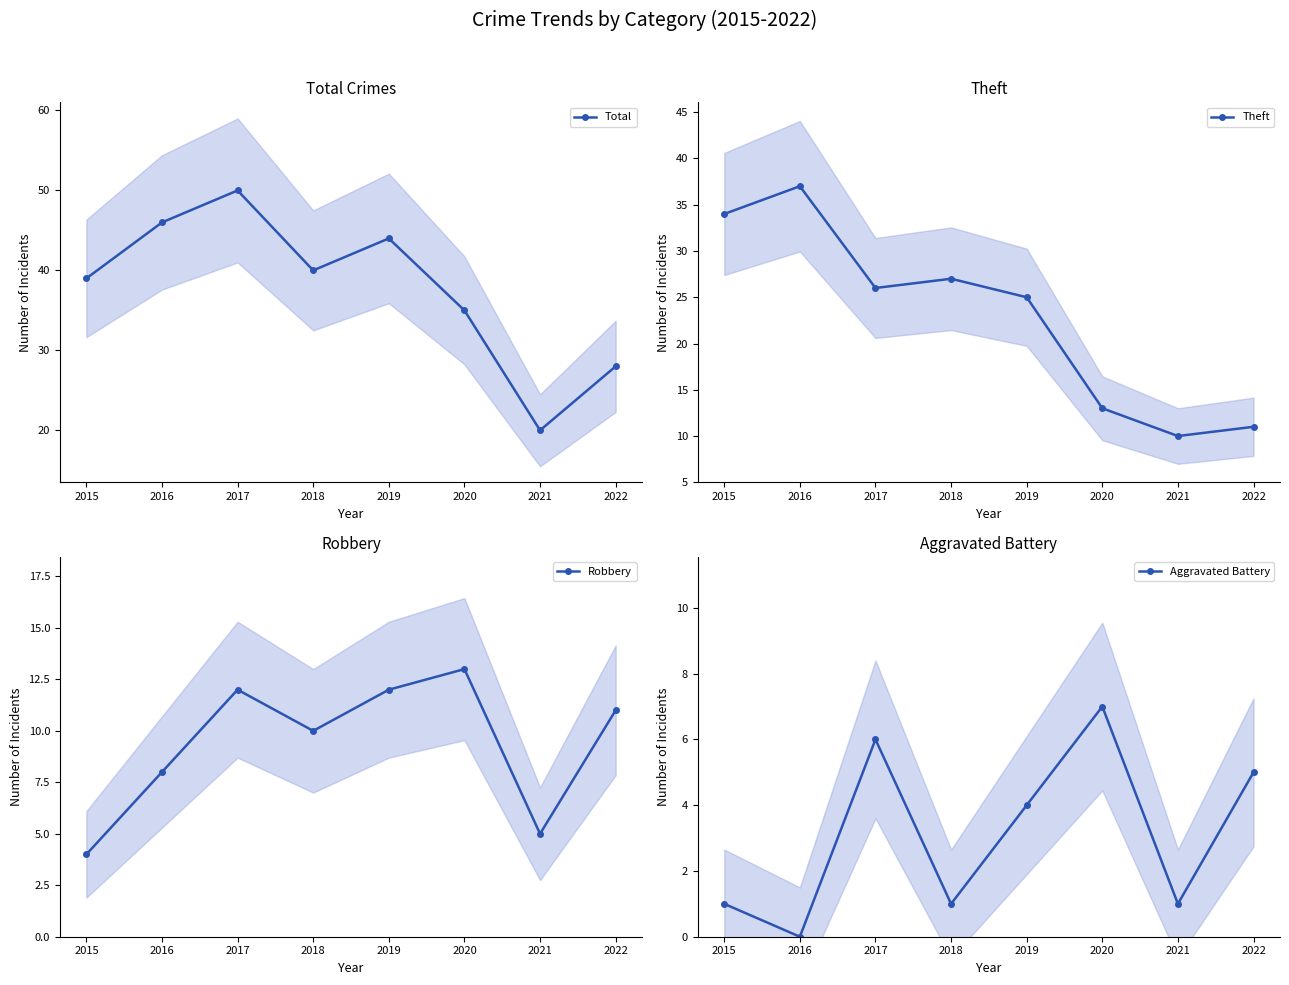

Between 2020 and 2022, which series saw the biggest shift?

Total